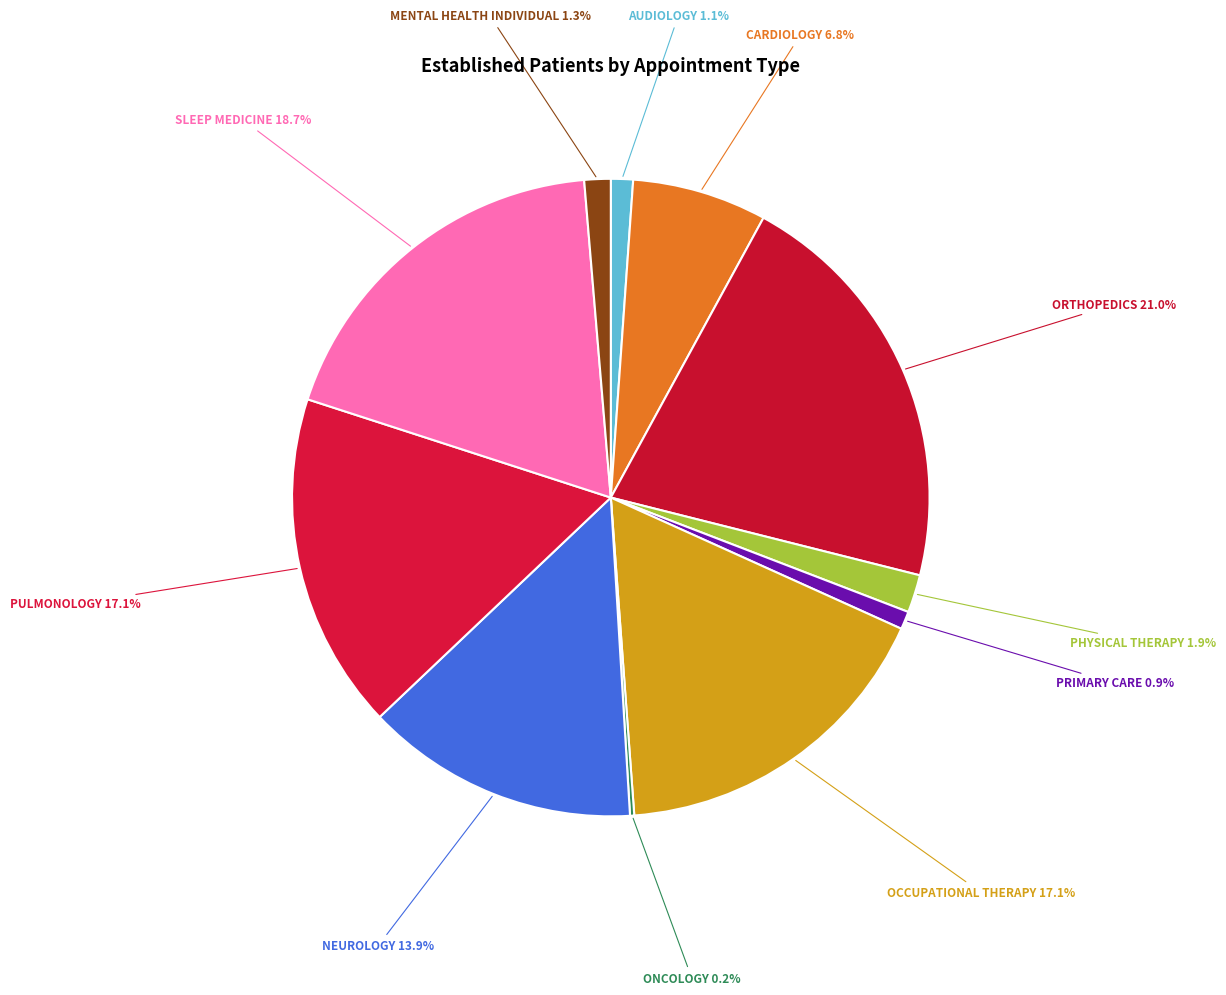

Does ORTHOPEDICS represent more than half of the total?

No